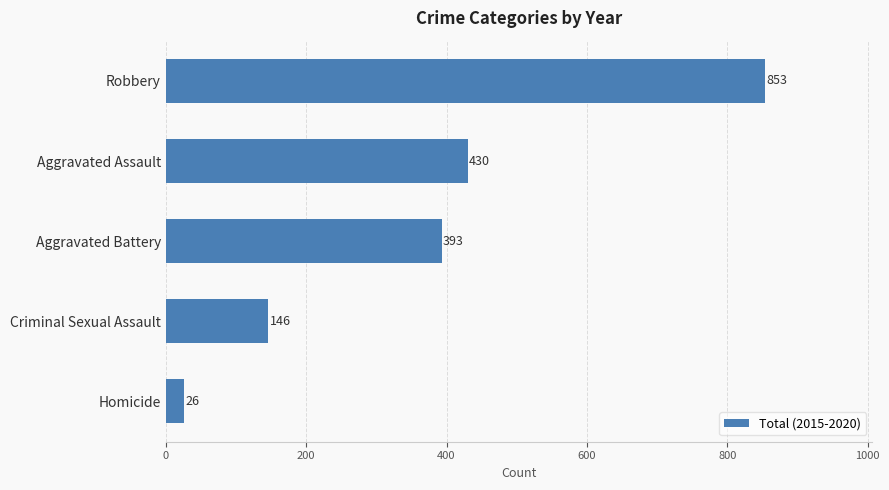

True or false: the data shows 1217 at Robbery.

False